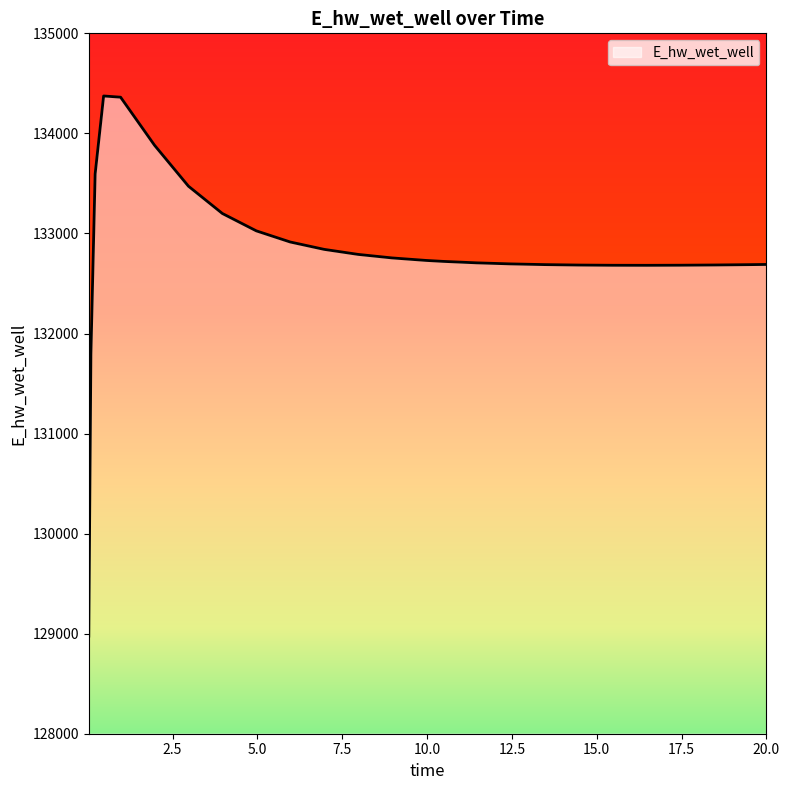

What is the maximum value shown in the chart?

134373.9